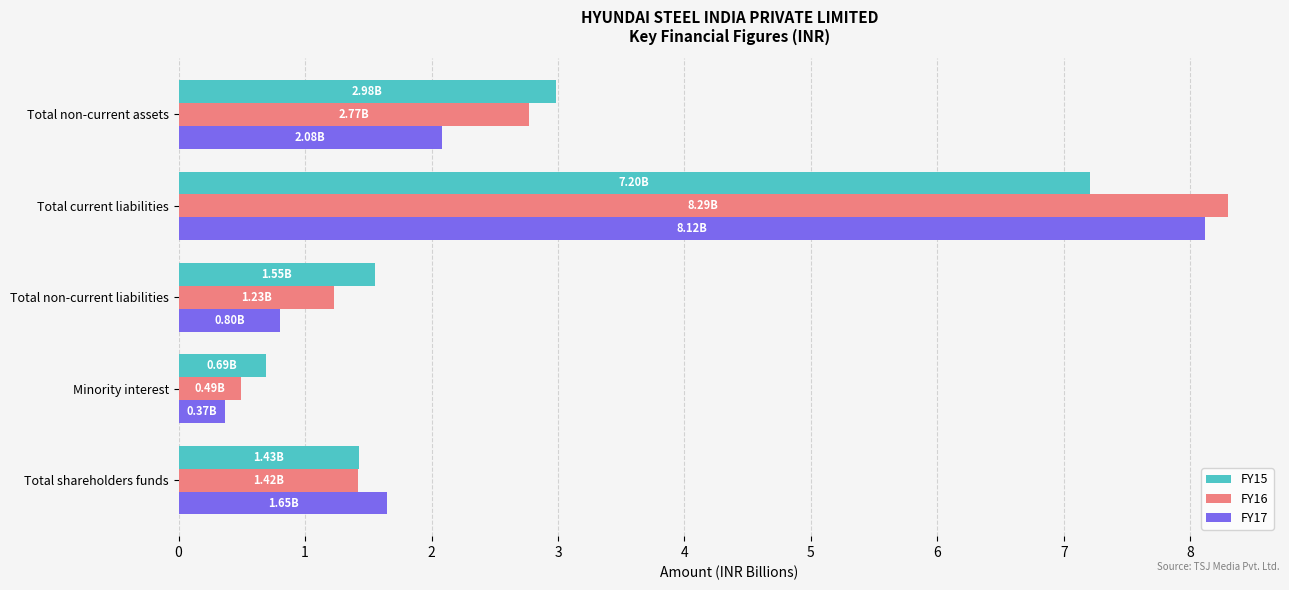

At which label is FY16 closest to 4?

Total non-current assets